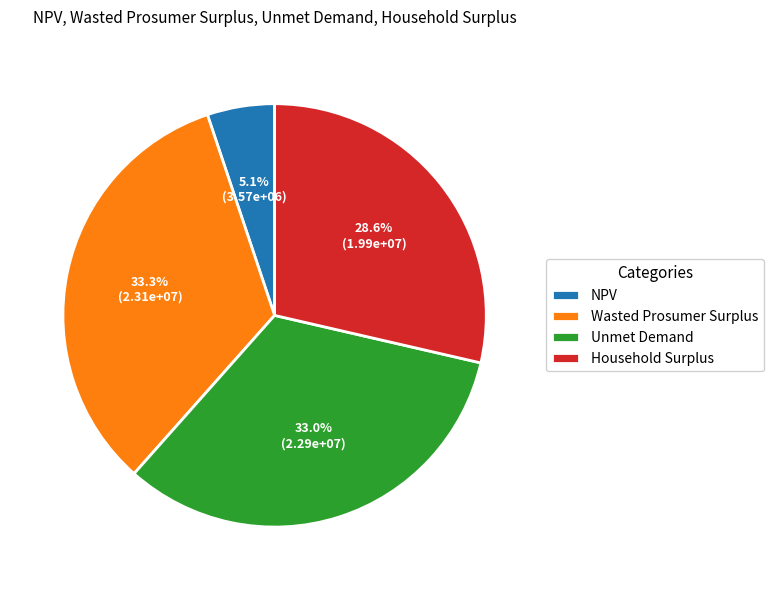

What is the ratio of the value at Wasted Prosumer Surplus to the value at Household Surplus?

1.2